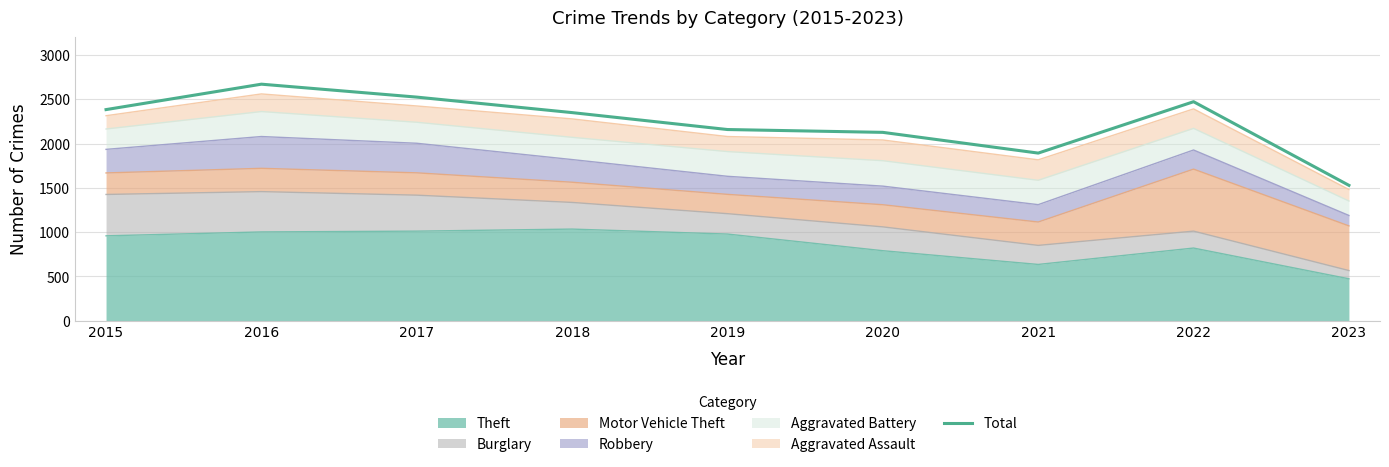

Which label corresponds to the largest value in the chart?

2016